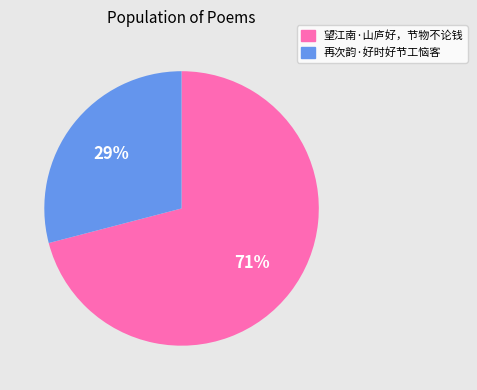

How many slices are in this pie chart?

2